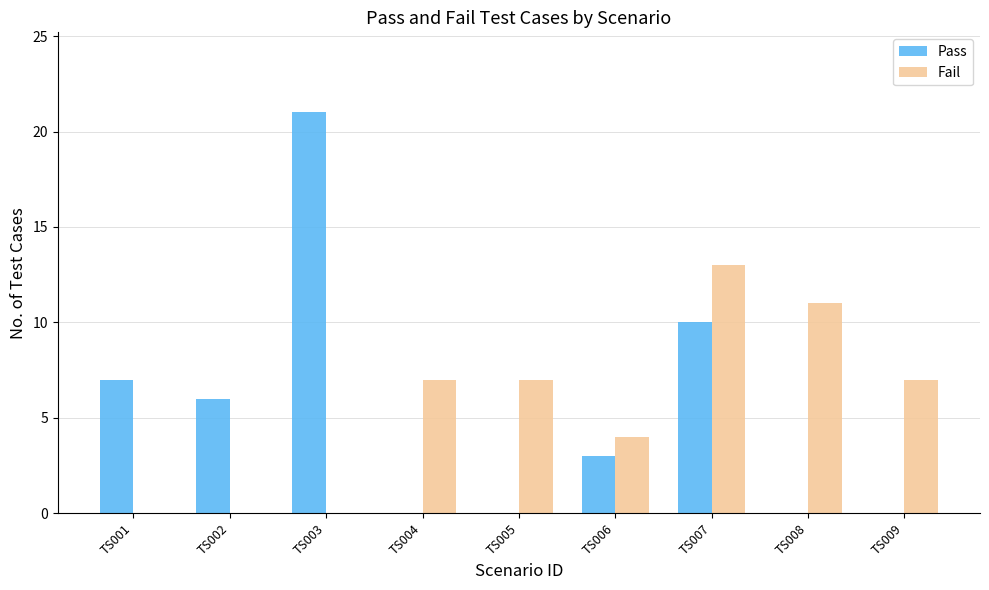

Which label corresponds to the largest value in the chart?

TS003